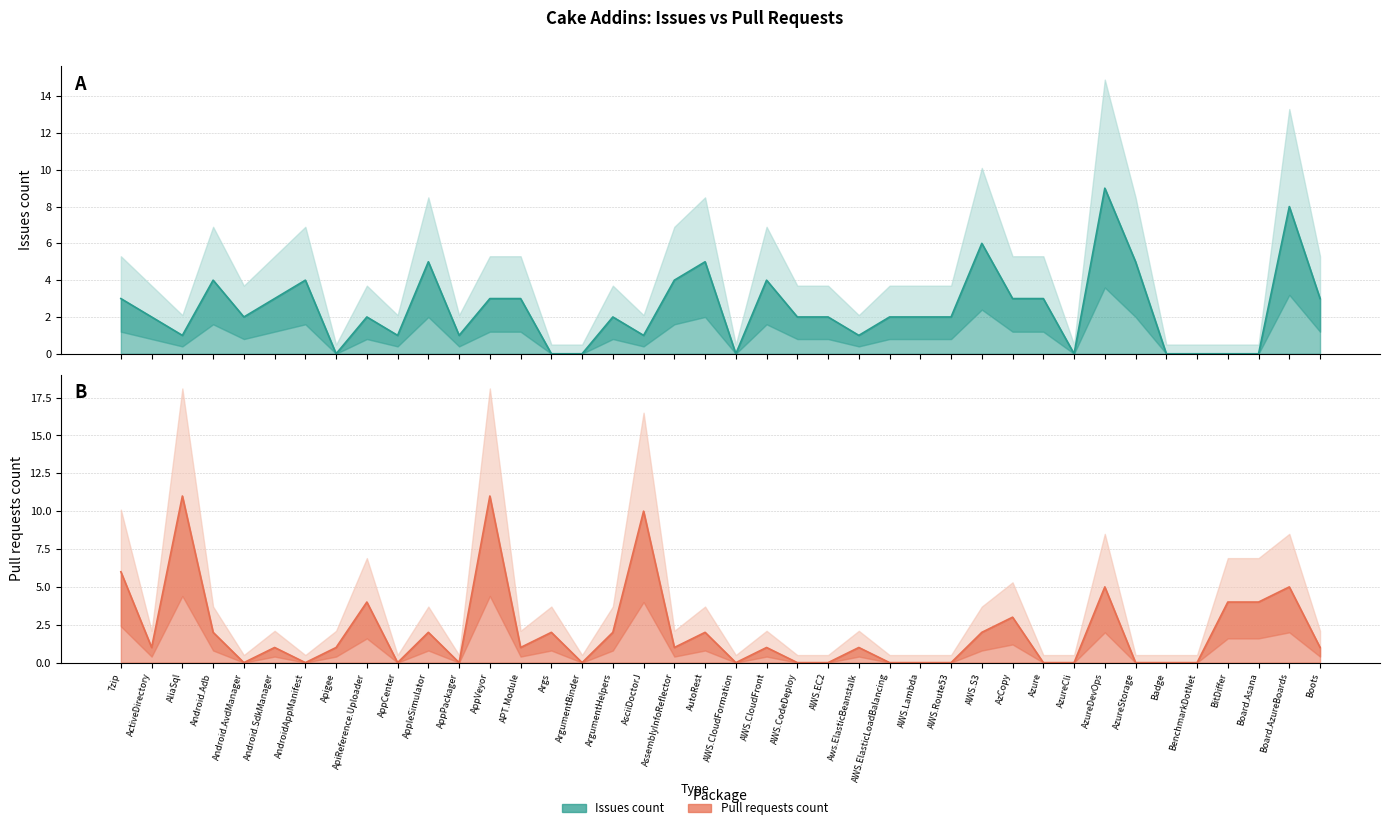

The value of Issues count at AppCenter is 1. True or false?

True